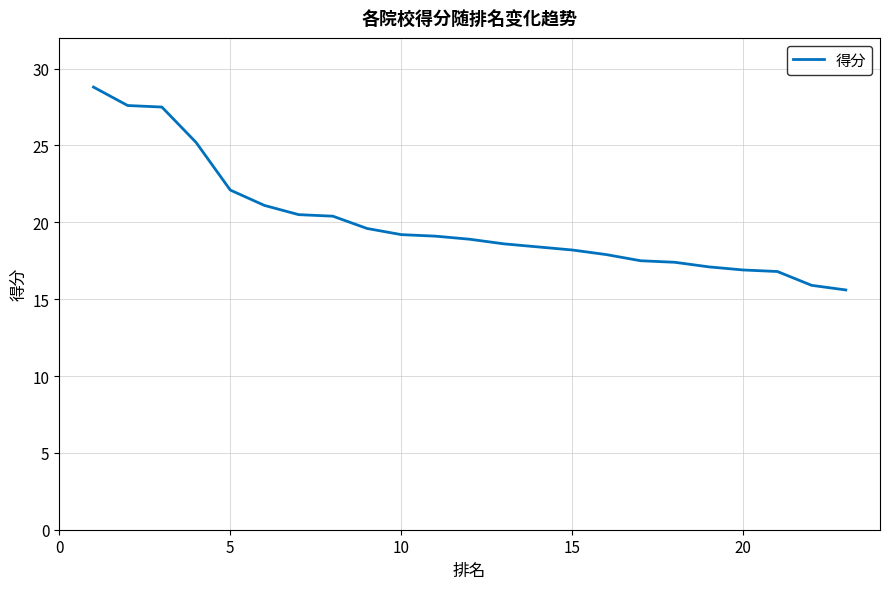

What is the difference between the maximum and minimum values?

13.2